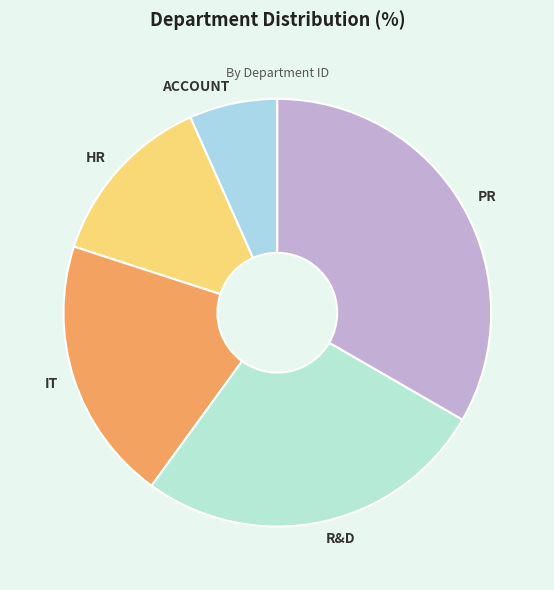

Which has a higher value, R&D or PR?

PR